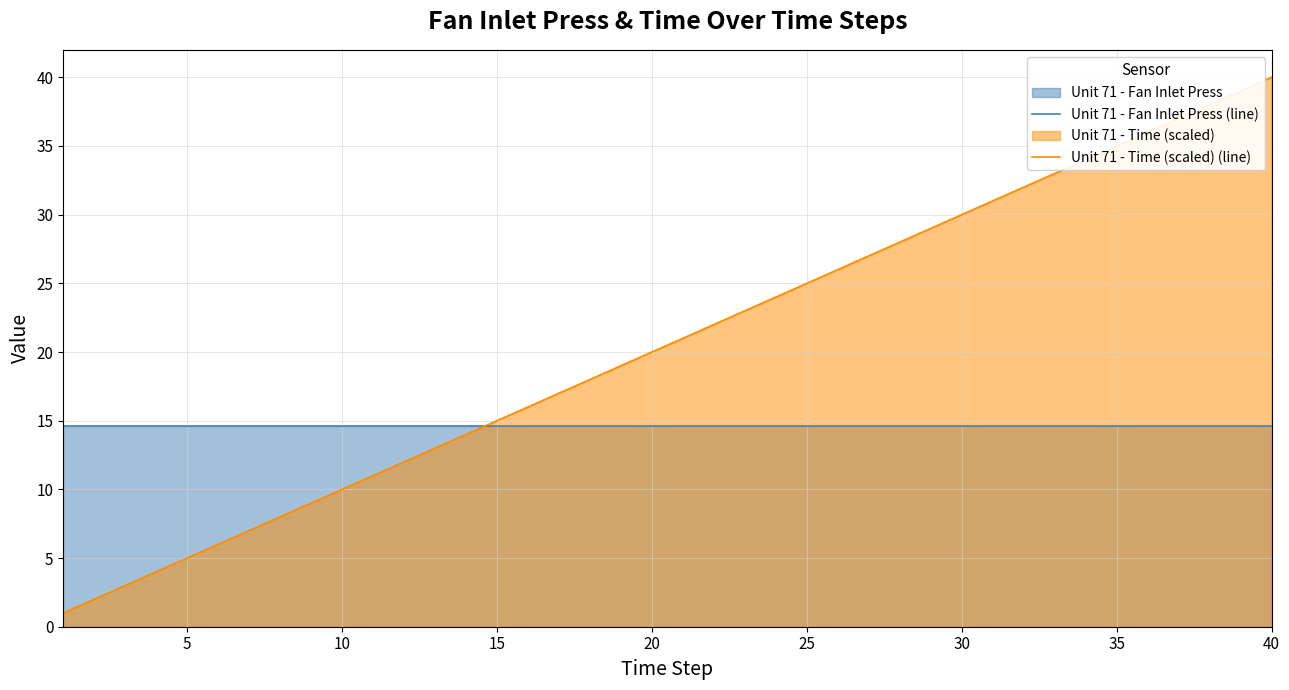

Which series has the largest range (max minus min)?

Unit 71 - Time (scaled) (line)